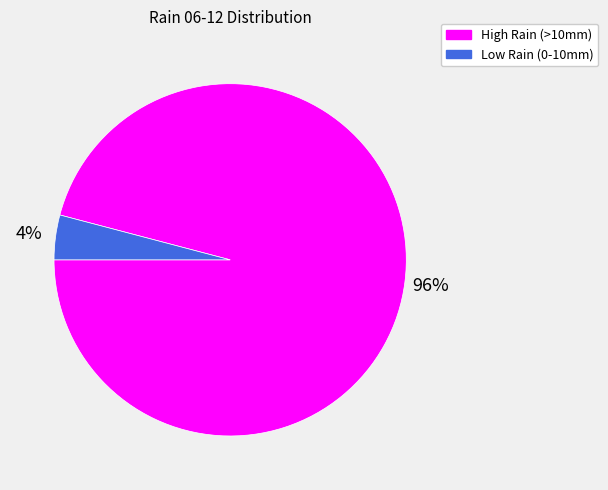

Does any single category account for the majority?

Yes